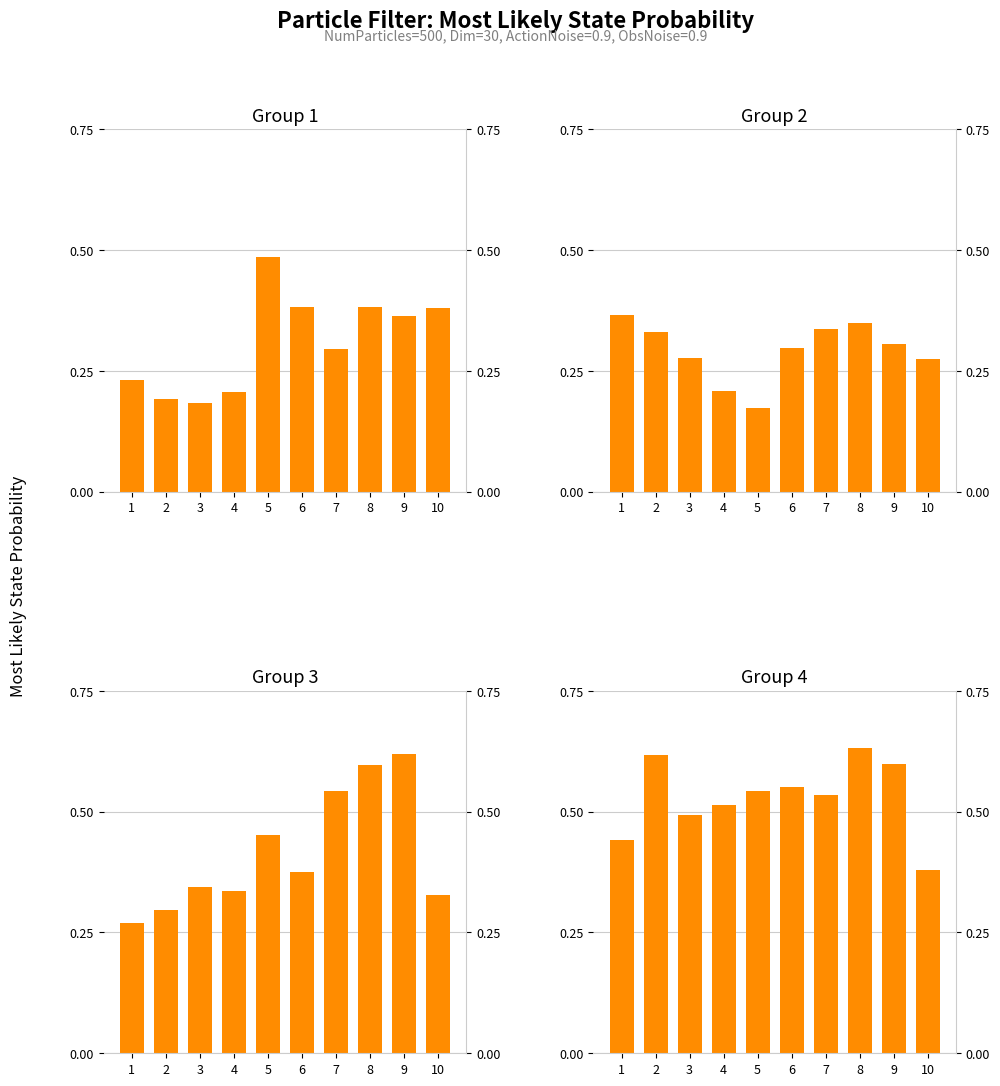

Which series has the widest spread of values?

Prob_21_30